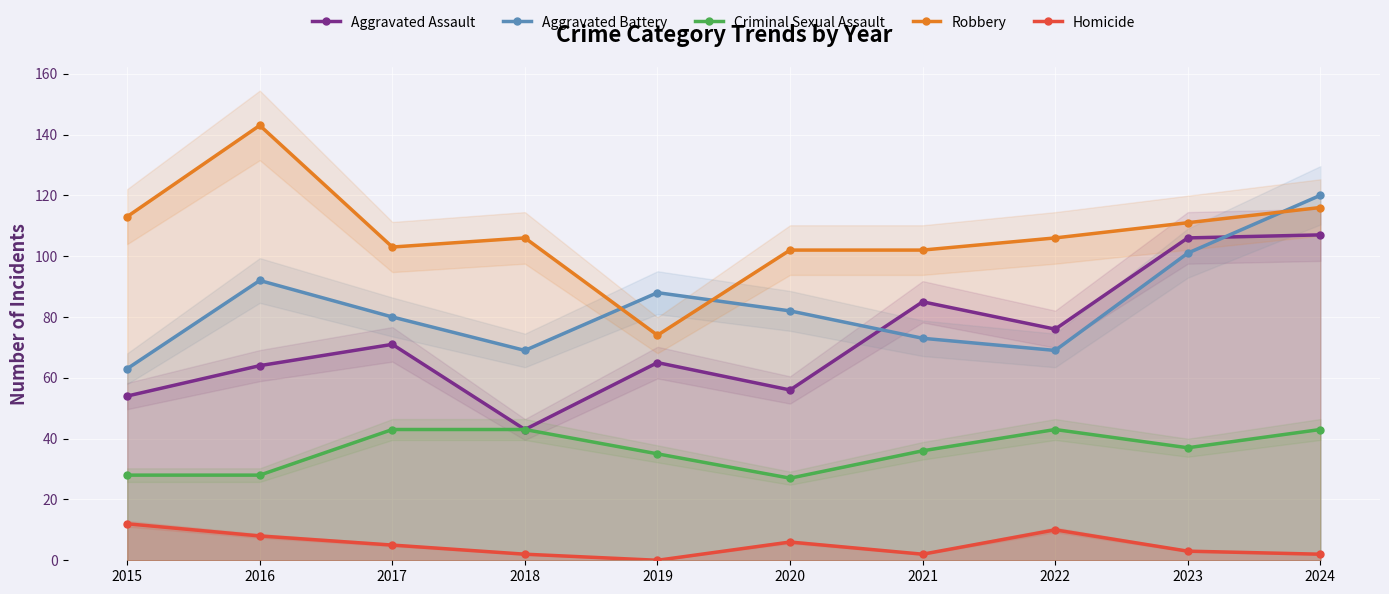

Rank the series by their maximum value, from lowest to highest.

Homicide, Criminal Sexual Assault, Aggravated Assault, Aggravated Battery, Robbery